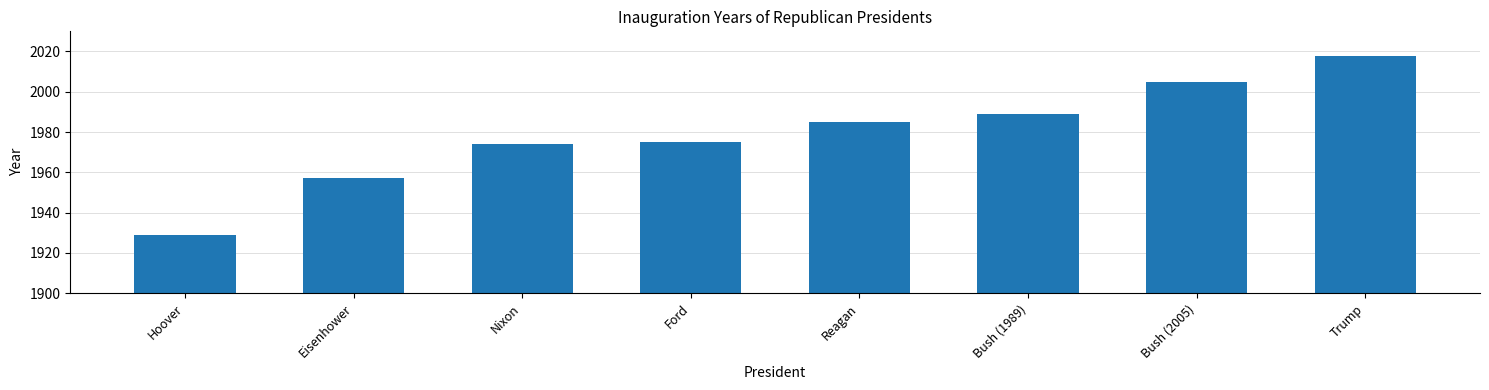

What is the difference between the maximum and second lowest values?

61